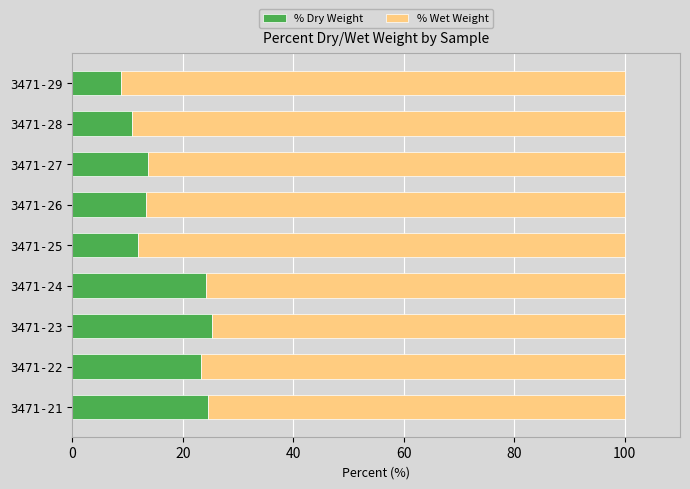

How many distinct data groups are displayed?

2